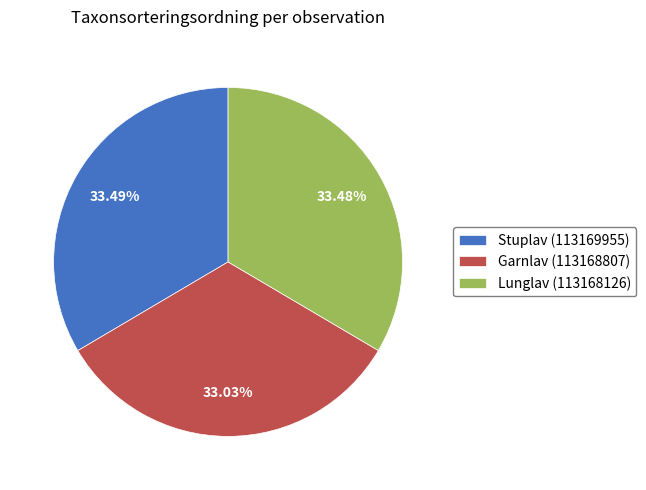

How many segments does this pie chart have?

3